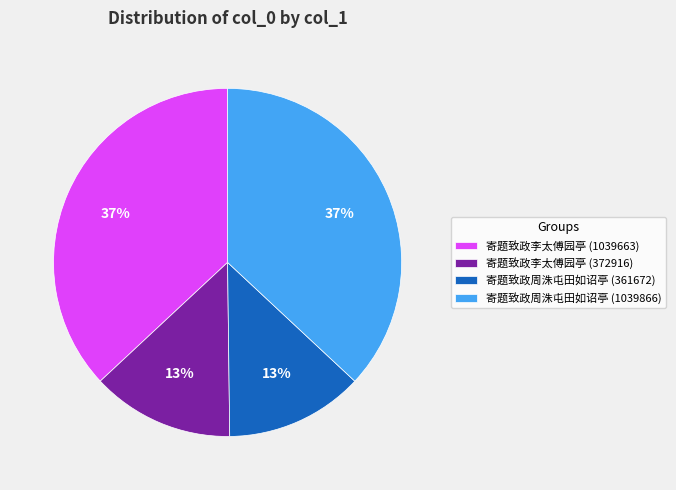

True or false: 寄题致政周洙屯田如诏亭 (361672) accounts for 13% of the total.

True